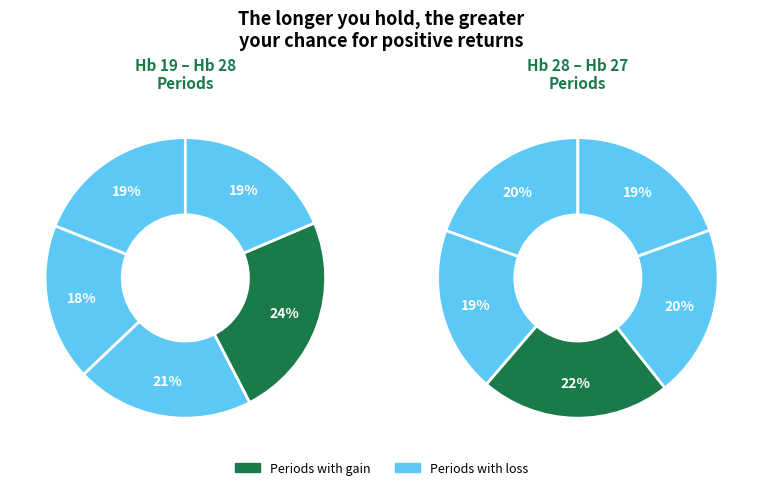

Is it true that Hb 23 is 19% of the pie?

False